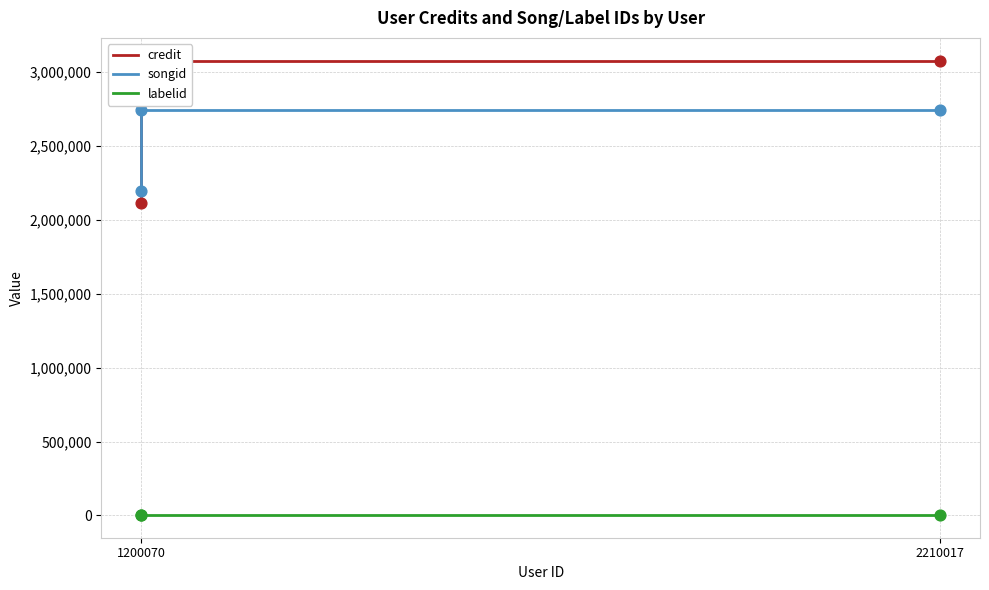

Which series has the largest Y range (max minus min)?

credit